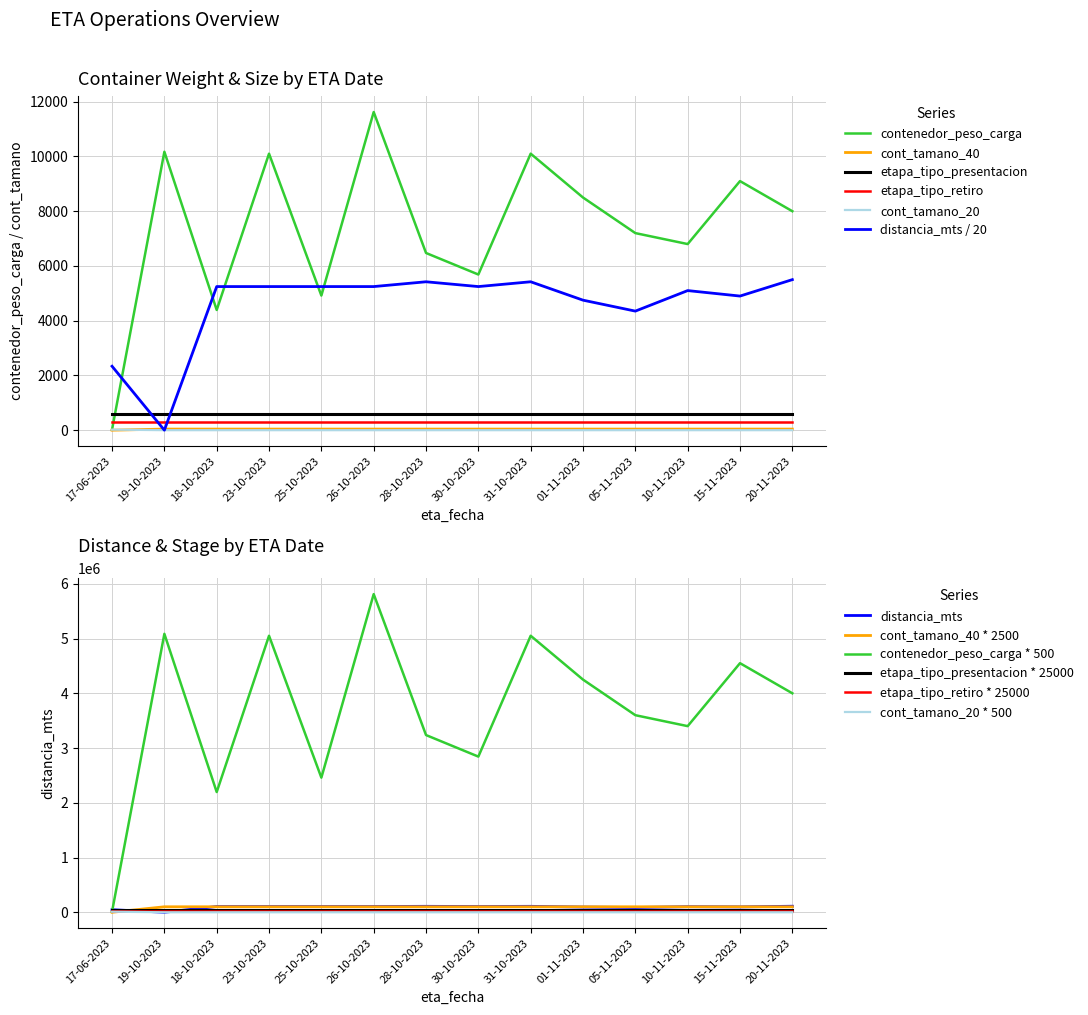

True or false: distancia_mts has a value of 5500.0 at 20-11-2023.

True